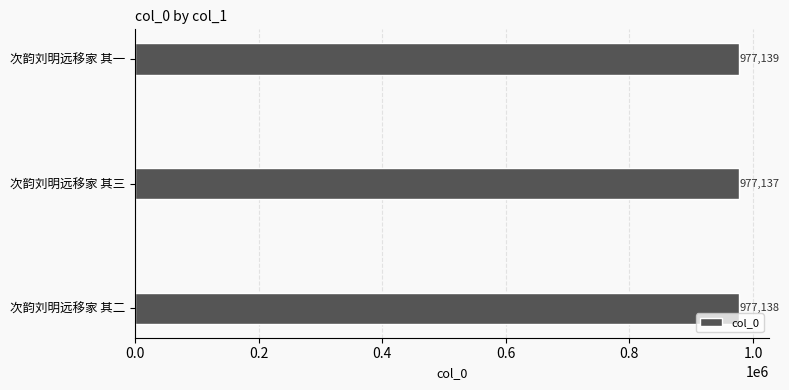

Reading top to bottom, list all the values displayed in this chart.

次韵刘明远移家 其一=977139	次韵刘明远移家 其三=977137	次韵刘明远移家 其二=977138